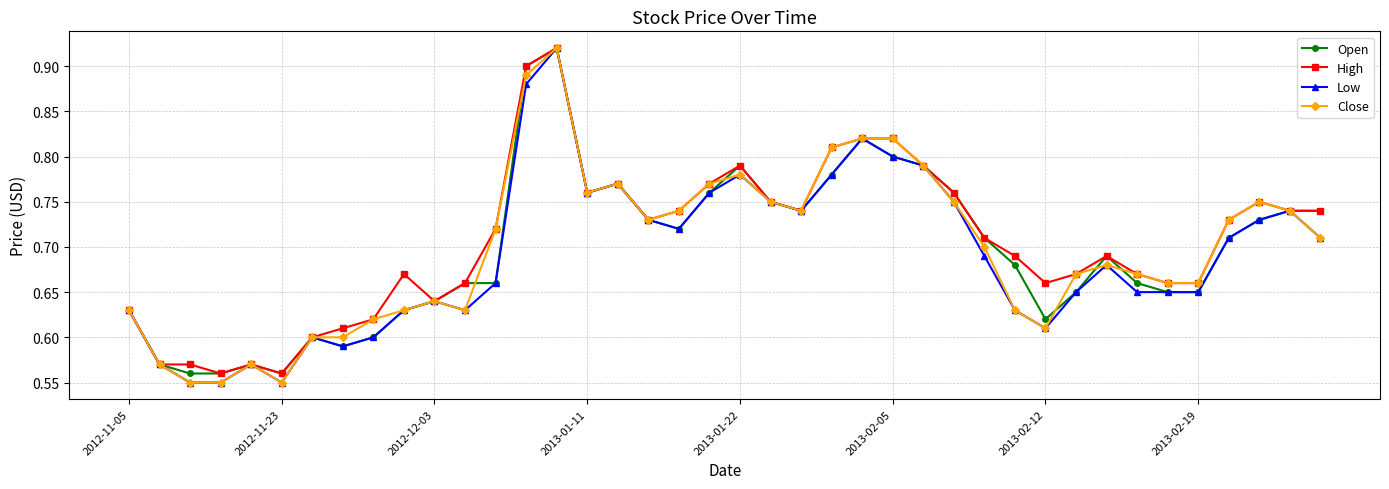

Count the Close values in the range 0 to 1.

40